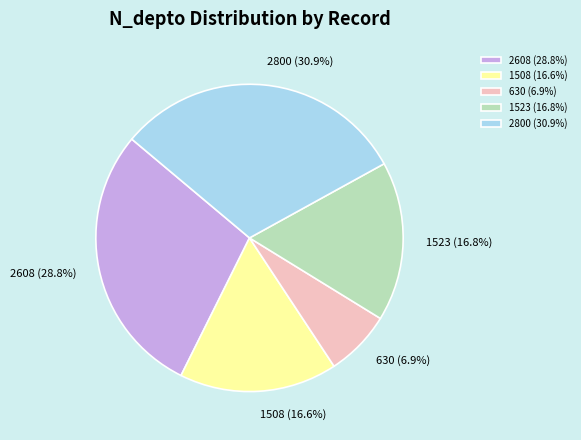

What percentage do 630 and 1523 together represent?

23.7%